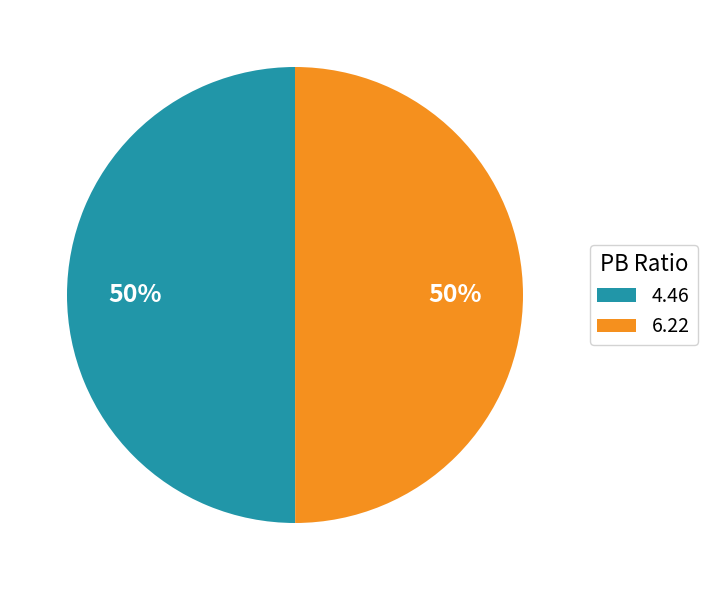

To the nearest percent, what percentage of the pie is 6.22?

50%